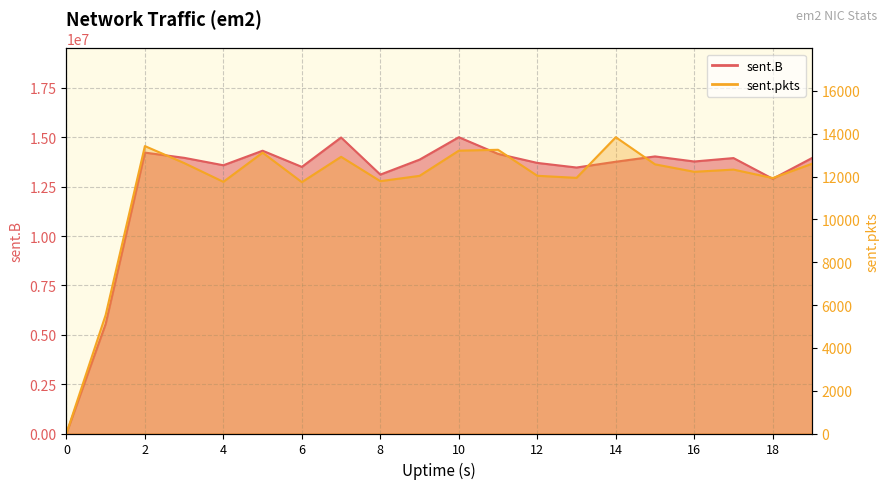

Is the value of sent.pkts at 4 greater than the value of sent.B at 18?

No